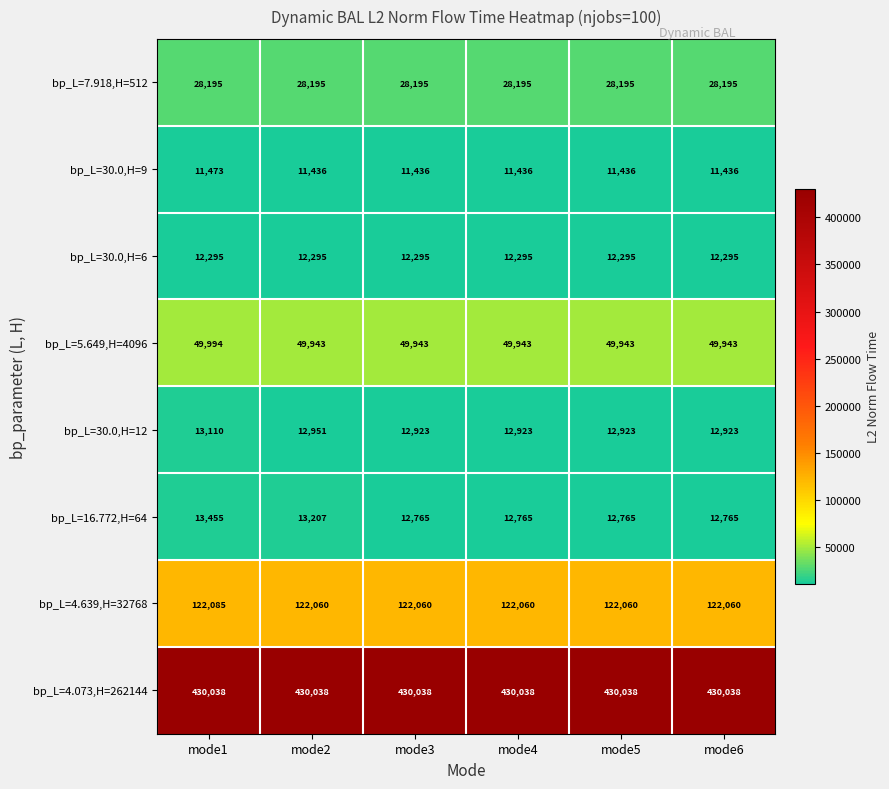

The bp_L=4.073,H=262144 series shows 147388 at mode5. True or false?

False